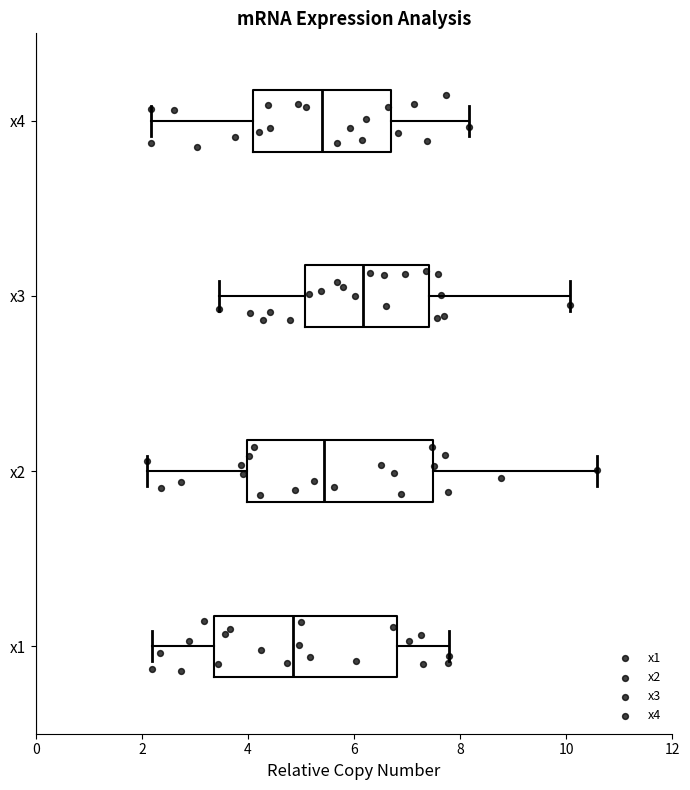

Reading bottom to top, read every box against the x-axis: the position of its median line, the range the box covers, and the ends of its whiskers. The values are not printed on the chart, so give them approximately, as read against the axis.

x1: median 4.8, box 3.4 to 6.8, whiskers 2.2 to 7.8
x2: median 5.4, box 4.0 to 7.4, whiskers 2.0 to 10.6
x3: median 6.2, box 5.0 to 7.4, whiskers 3.4 to 10.0
x4: median 5.4, box 4.0 to 6.6, whiskers 2.2 to 8.2